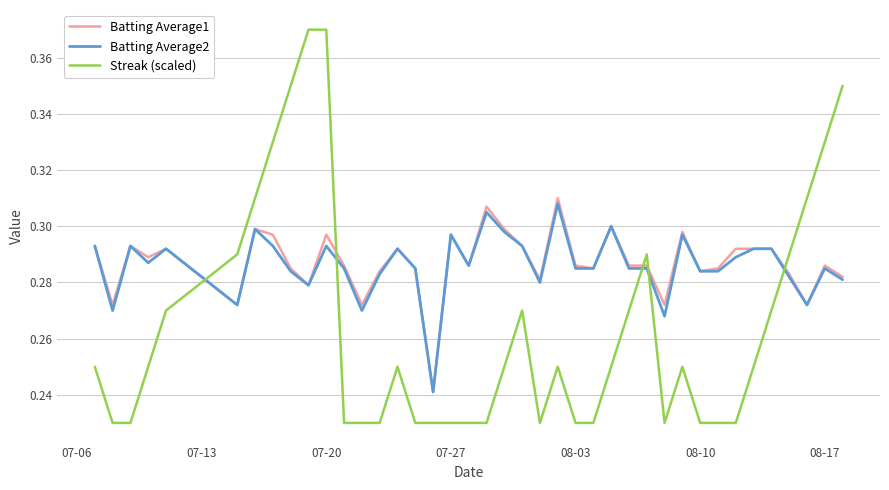

After their last crossing, which series has the higher values: Batting Average2 or Streak (scaled)?

Streak (scaled)